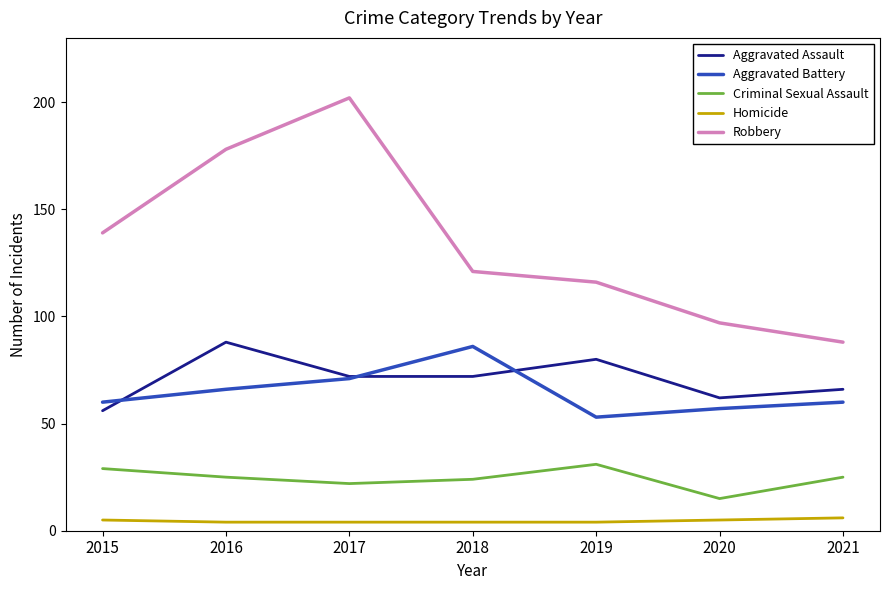

What is the maximum value for Robbery?

202